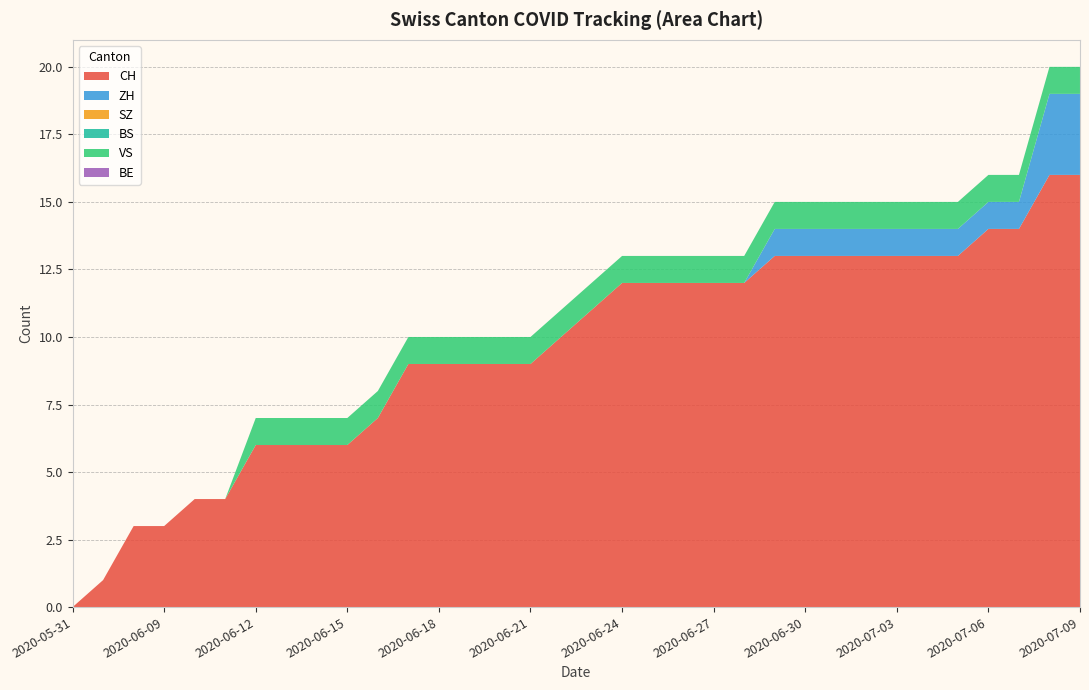

Reading right to left, list all the values displayed in this chart.

CH: 16	16	14	14	13	13	13	13	13	13	13	12	12	12	12	12	11	10	9	9	9	9	9	7	6	6	6	6	4	4	3	3	1	0
ZH: 3	3	1	1	1	1	1	1	1	1	1	0	0	0	0	0	0	0	0	0	0	0	0	0	0	0	0	0	0	0	0	0	0	0
SZ: 0	0	0	0	0	0	0	0	0	0	0	0	0	0	0	0	0	0	0	0	0	0	0	0	0	0	0	0	0	0	0	0	0	0
BS: 0	0	0	0	0	0	0	0	0	0	0	0	0	0	0	0	0	0	0	0	0	0	0	0	0	0	0	0	0	0	0	0	0	0
VS: 1	1	1	1	1	1	1	1	1	1	1	1	1	1	1	1	1	1	1	1	1	1	1	1	1	1	1	1	0	0	0	0	0	0
BE: 0	0	0	0	0	0	0	0	0	0	0	0	0	0	0	0	0	0	0	0	0	0	0	0	0	0	0	0	0	0	0	0	0	0